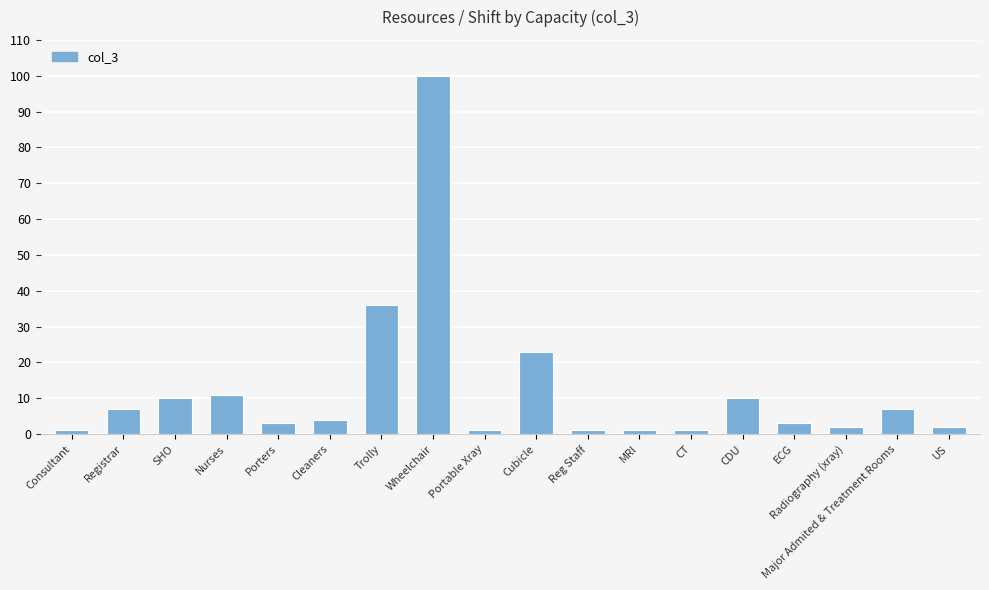

What is the minimum value shown in the chart?

1